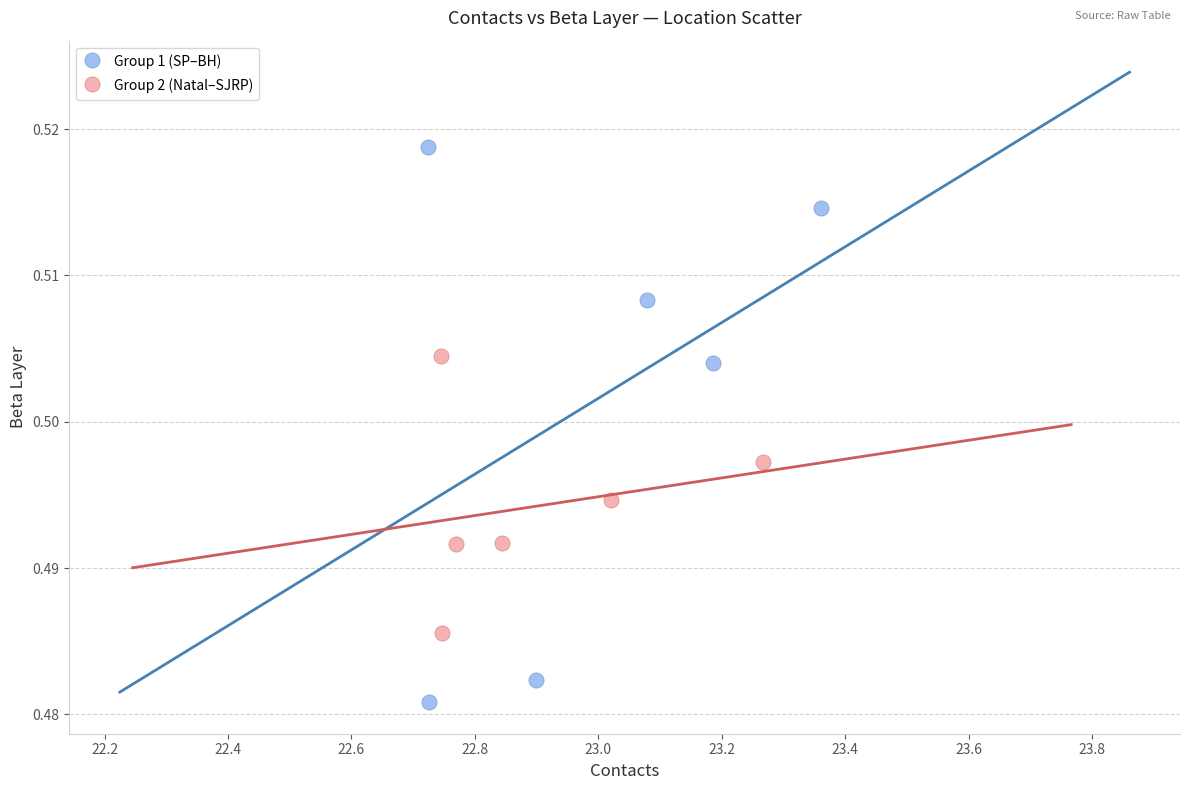

Which series reaches the maximum Y coordinate?

Group 1 (SP–BH)